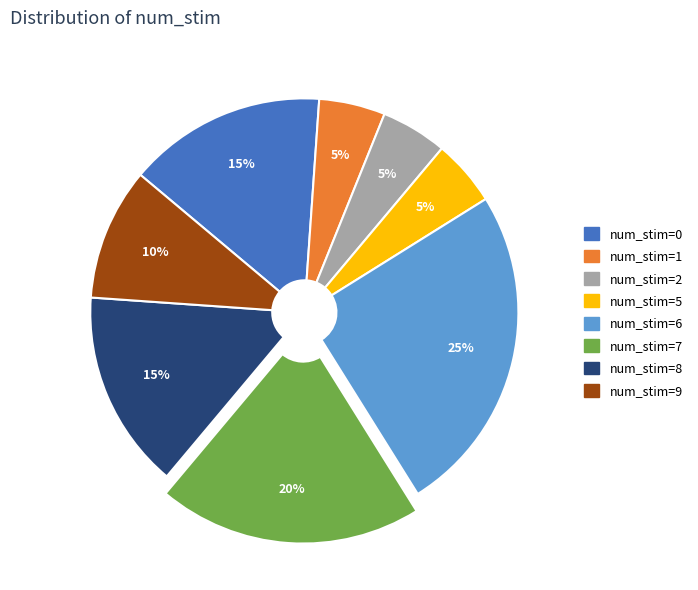

Is the sum of num_stim=6 and num_stim=5 greater than half?

No